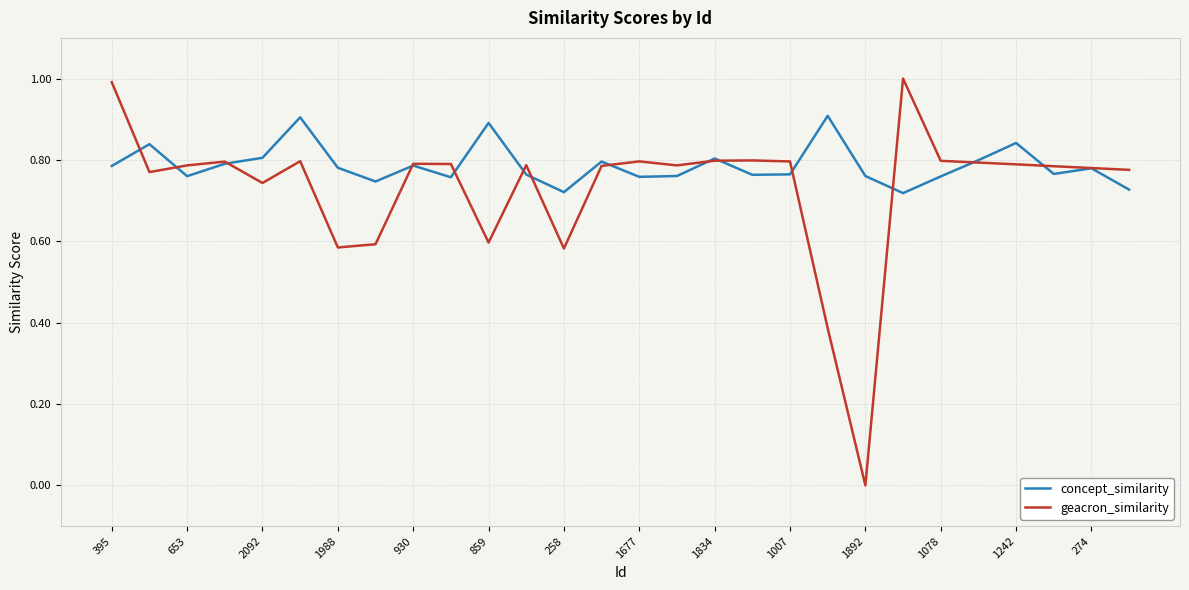

What is the difference between the second highest and minimum values in the geacron_similarity series?

1.0